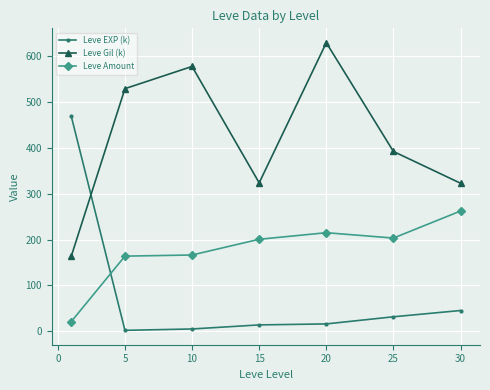

Which series has the largest total across all categories?

Leve Gil (k)